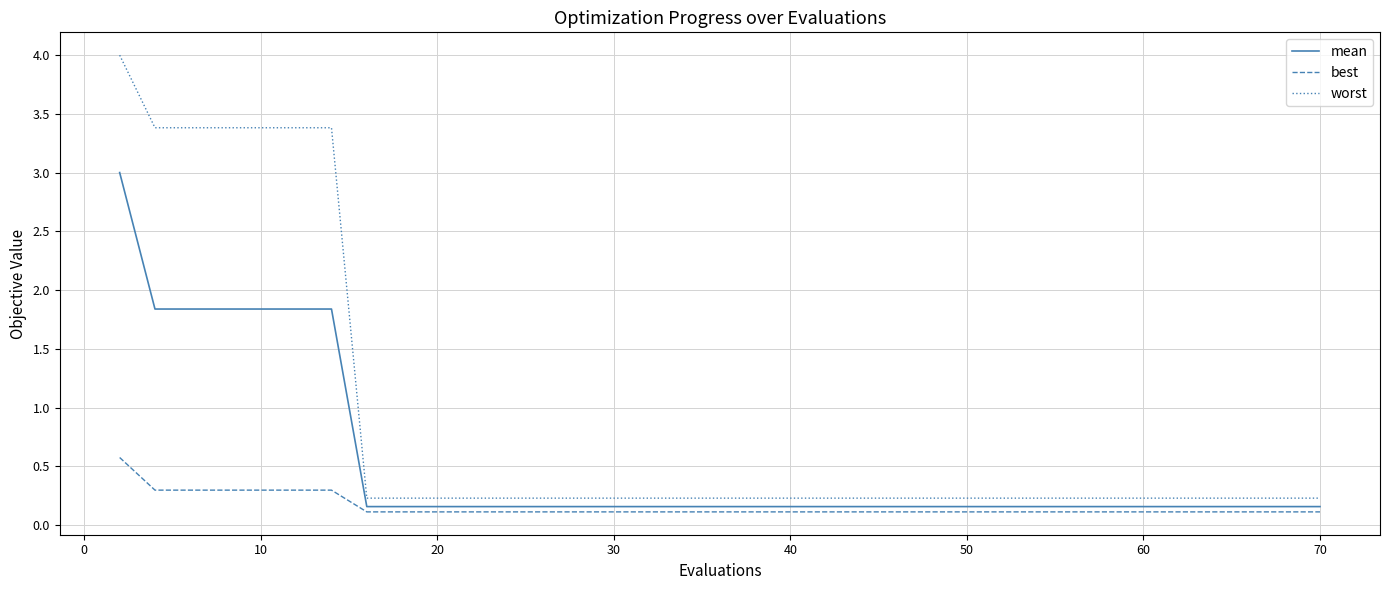

At how many categories does at least one series exceed 2?

7